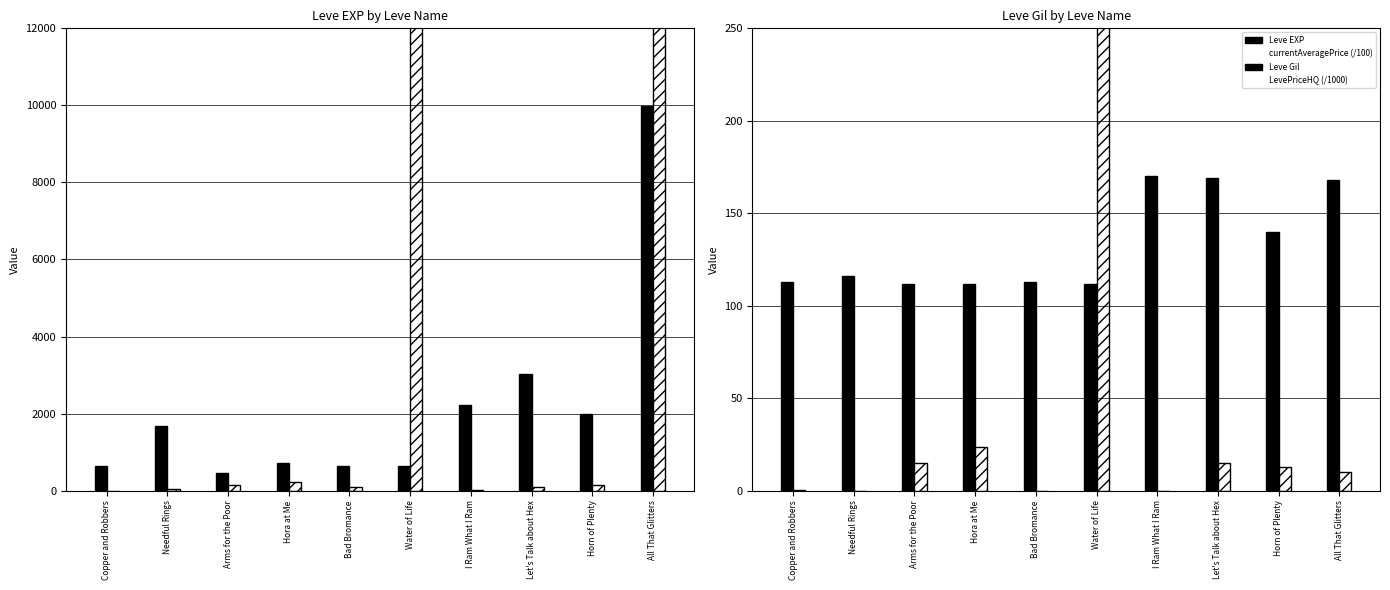

What is the label of the 8th bar from the left?

Let's Talk about Hex